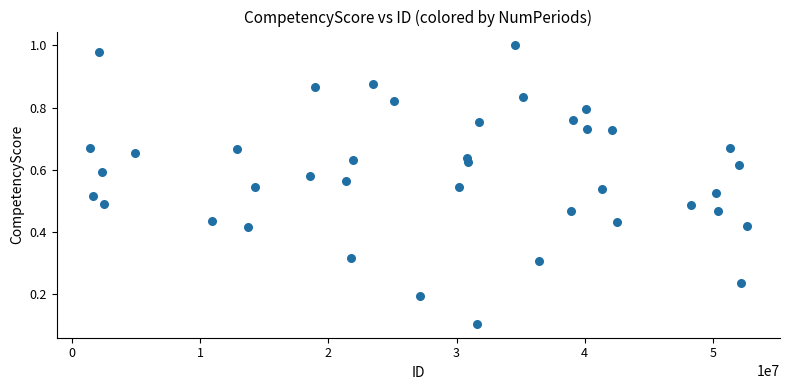

What is the range of X values (max minus min)?

51304551.0